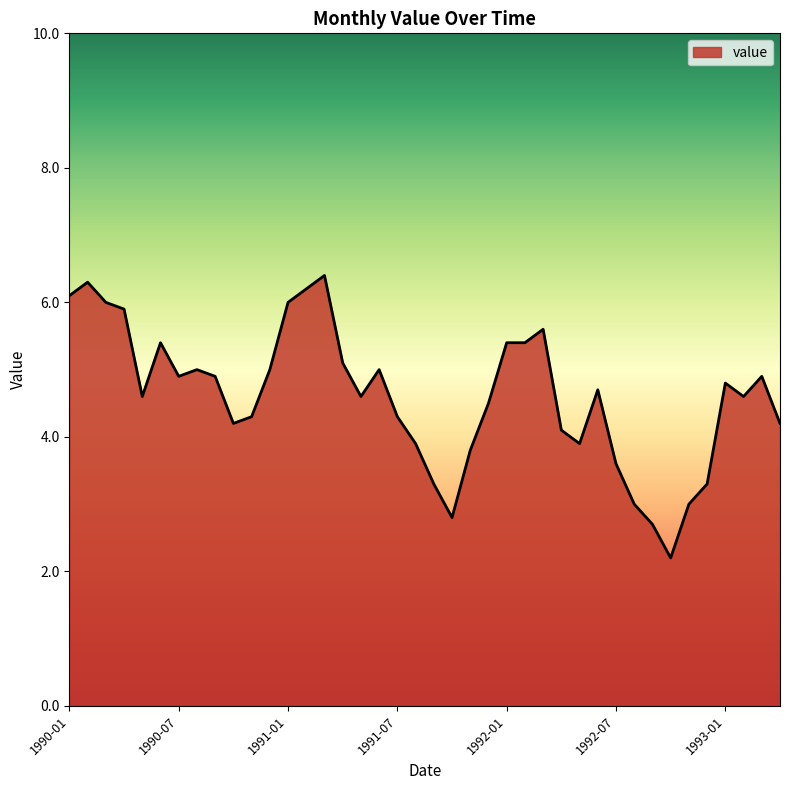

What is the smallest value displayed?

2.2